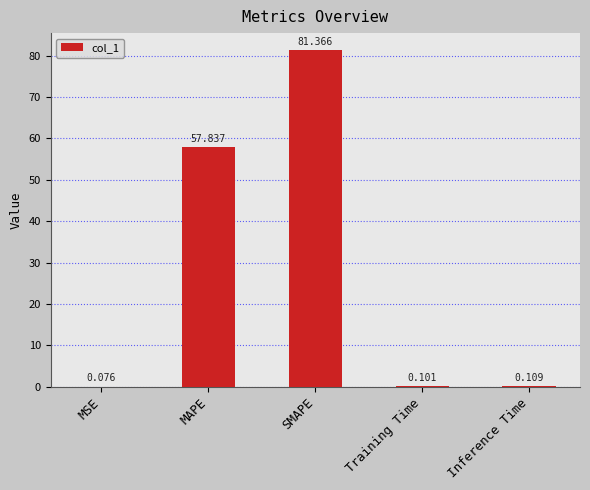

What is the sum of all values?

139.5